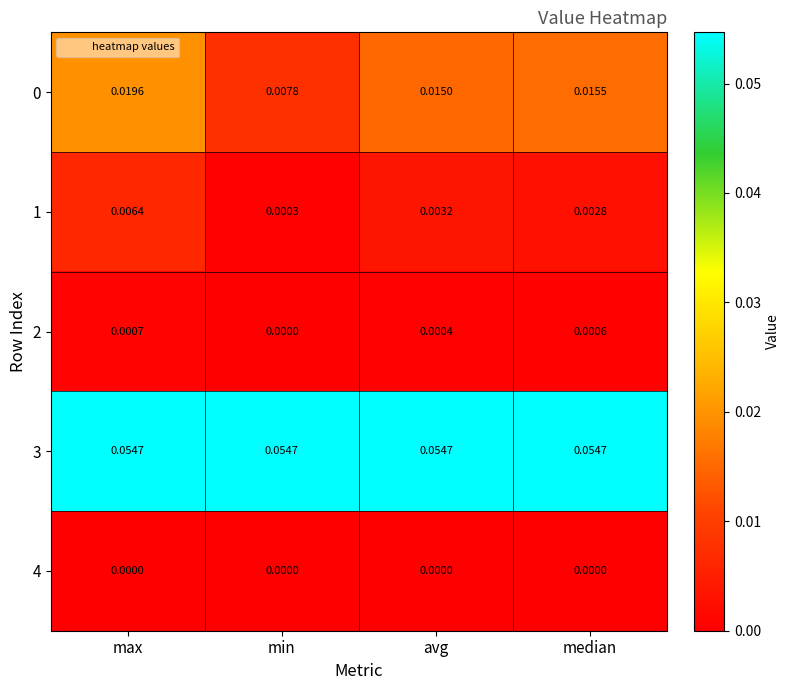

At which label is 0 closest to 0?

min